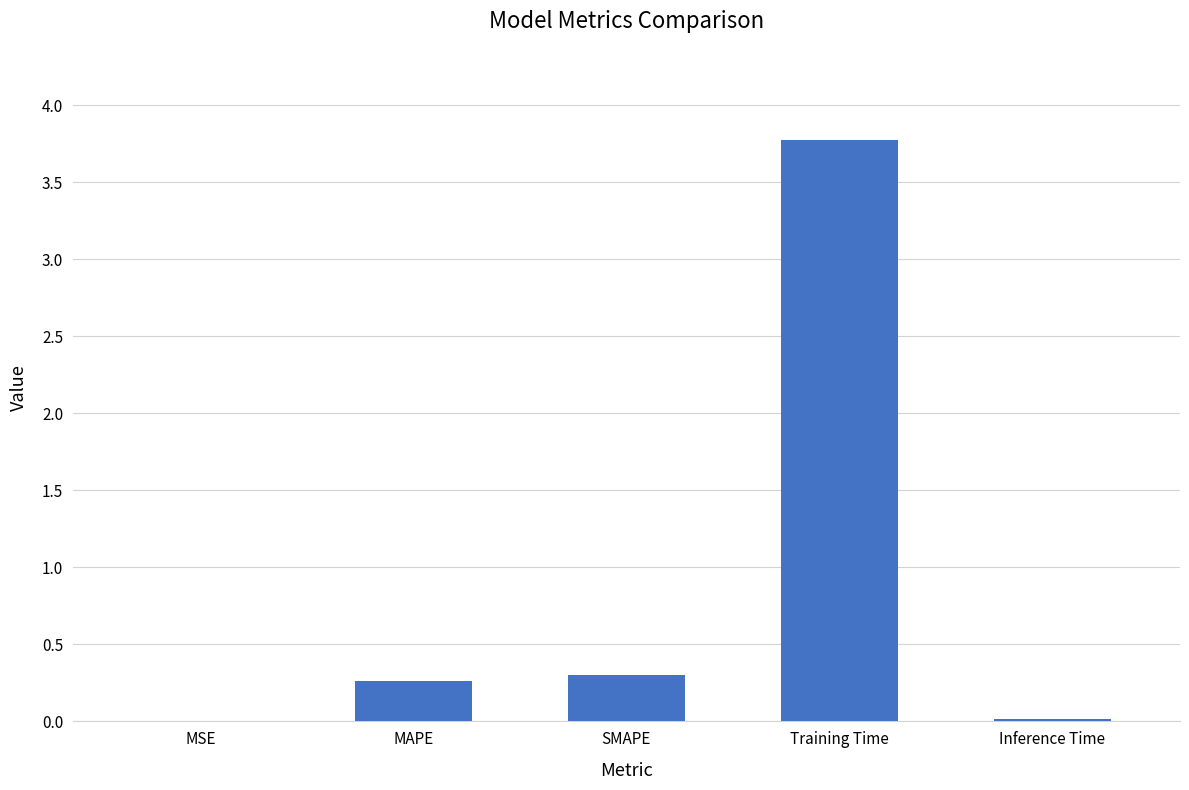

Between MSE and SMAPE, which is larger?

SMAPE